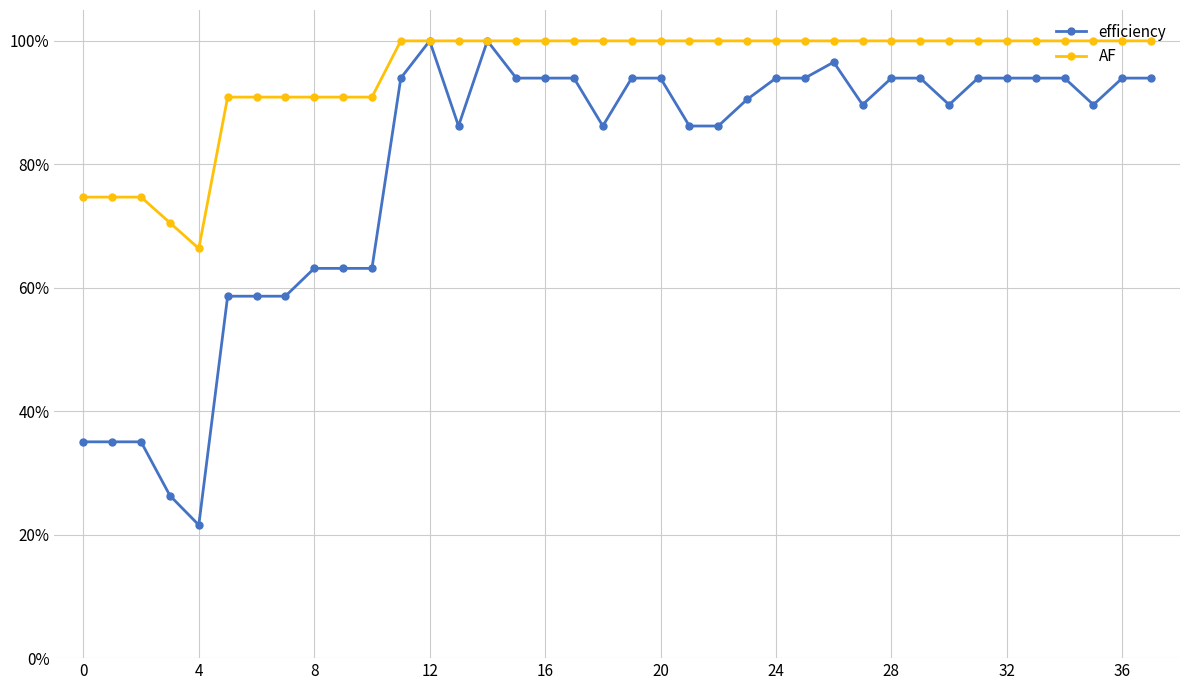

Which series has the largest total across all categories?

AF